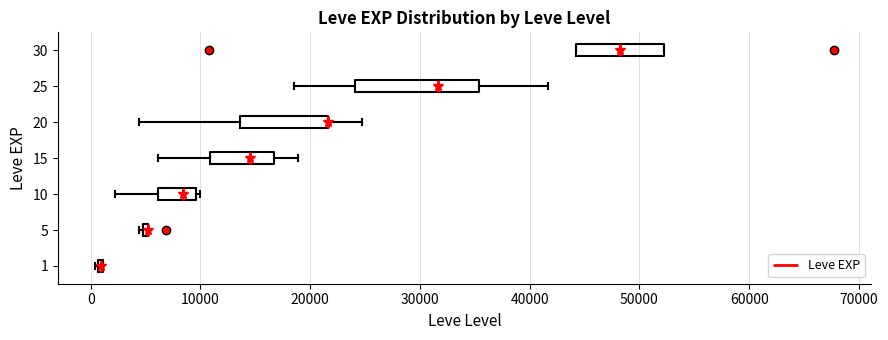

Reading bottom to top, read every box against the x-axis: the position of its median line, the range the box covers, and the ends of its whiskers. The values are not printed on the chart, so give them approximately, as read against the axis.

1: box collapsed to a line at 1000, whiskers 0 to 1000
5: box collapsed to a line at 5000, whiskers 4000 to 5000
10: median 8000, box 6000 to 10000, whiskers 2000 to 10000 (just right of the box's right edge)
15: median 15000, box 11000 to 17000, whiskers 6000 to 19000
20: median 22000 (drawn on the box's right edge), box 14000 to 22000, whiskers 4000 to 25000
25: median 32000, box 24000 to 35000, whiskers 18000 to 42000
30: median 48000, box 44000 to 52000, whiskers 44000 to 52000